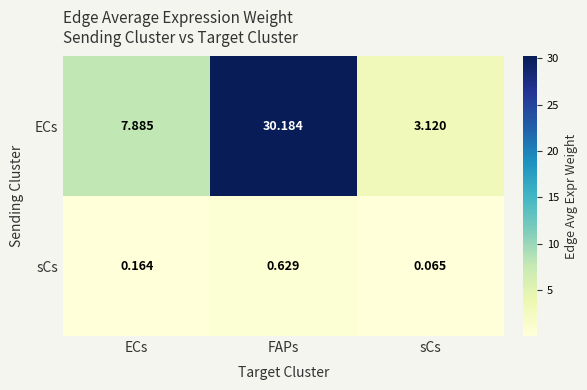

At how many categories does at least one series exceed 28?

1